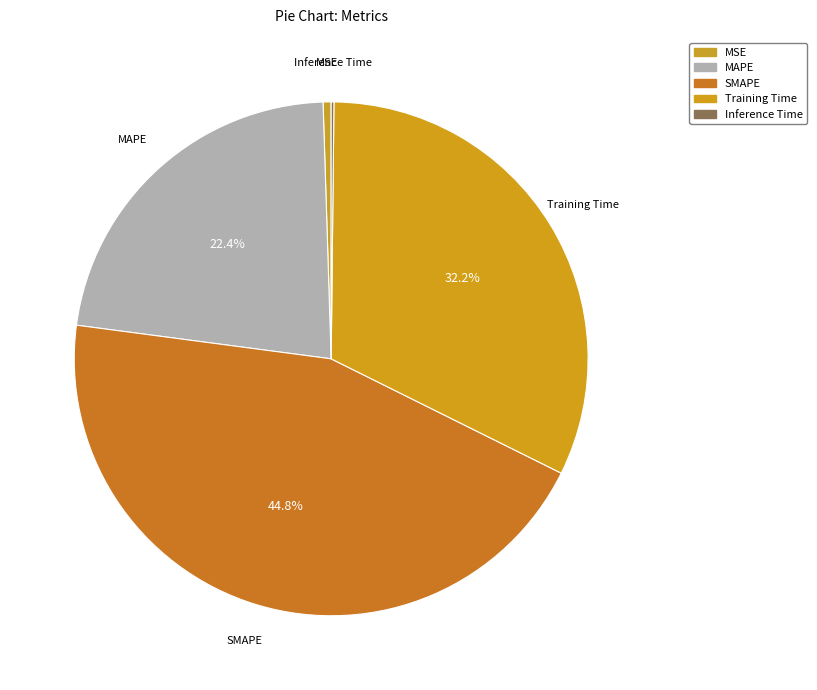

Rank the categories by value from highest to lowest.

SMAPE, Training Time, MAPE, MSE, Inference Time